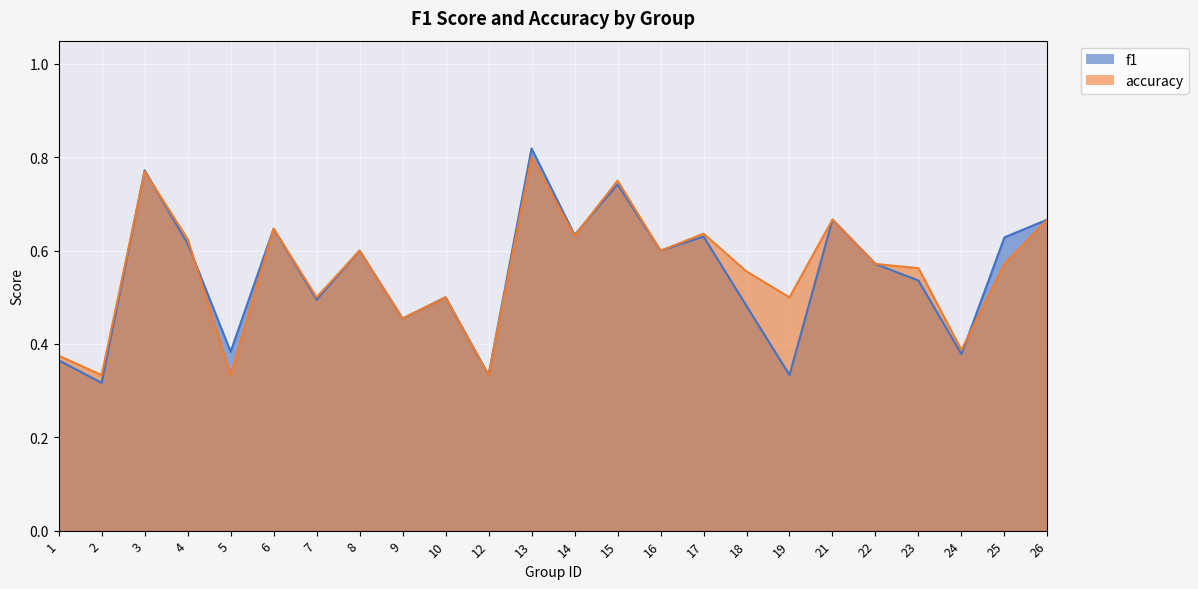

Does the chart display data point markers on the line(s)?

No